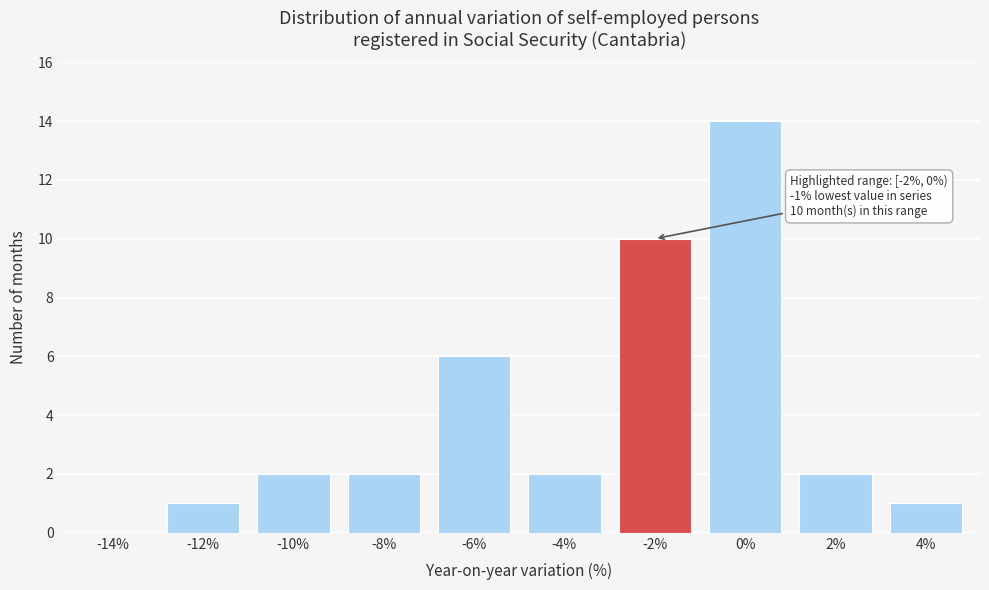

Reading left to right, list all the values displayed in this chart.

-14%=0	-12%=1	-10%=2	-8%=2	-6%=6	-4%=2	-2%=10	0%=14	2%=2	4%=1